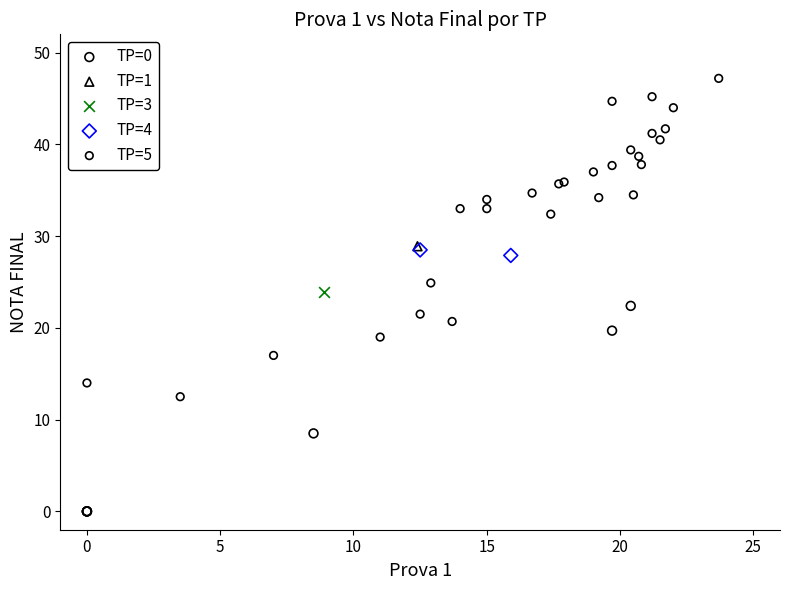

Which series reaches the minimum Y coordinate?

TP=0